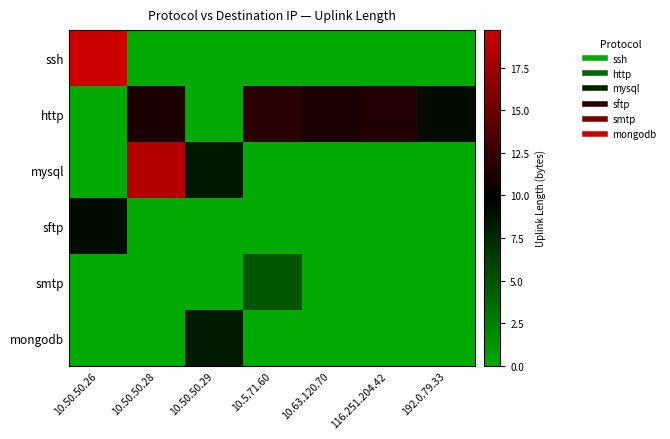

Which series has the largest range (max minus min)?

ssh